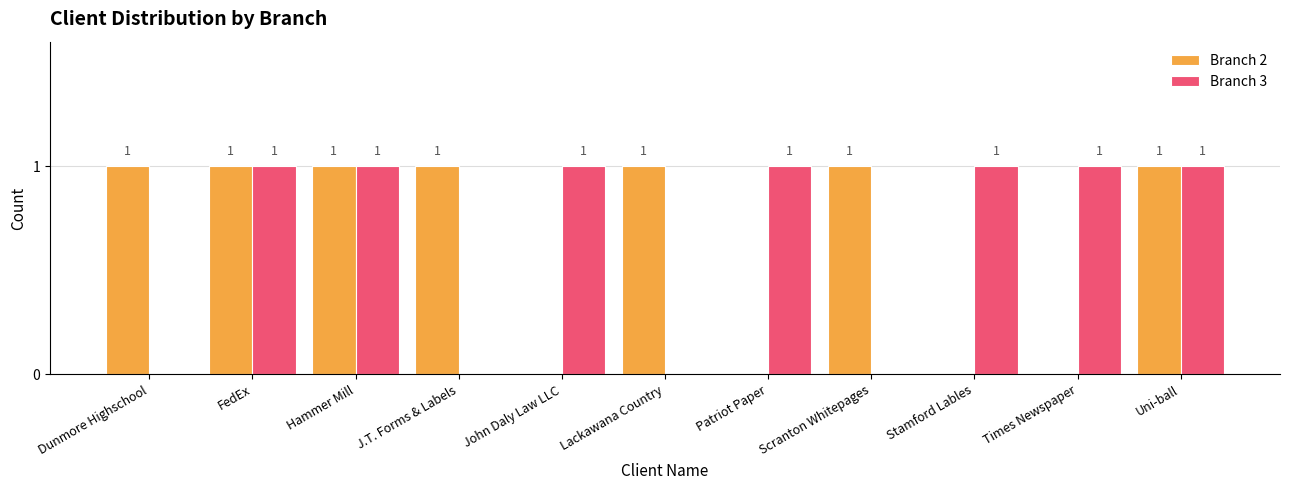

How many positive values does the Branch 3 series have?

7